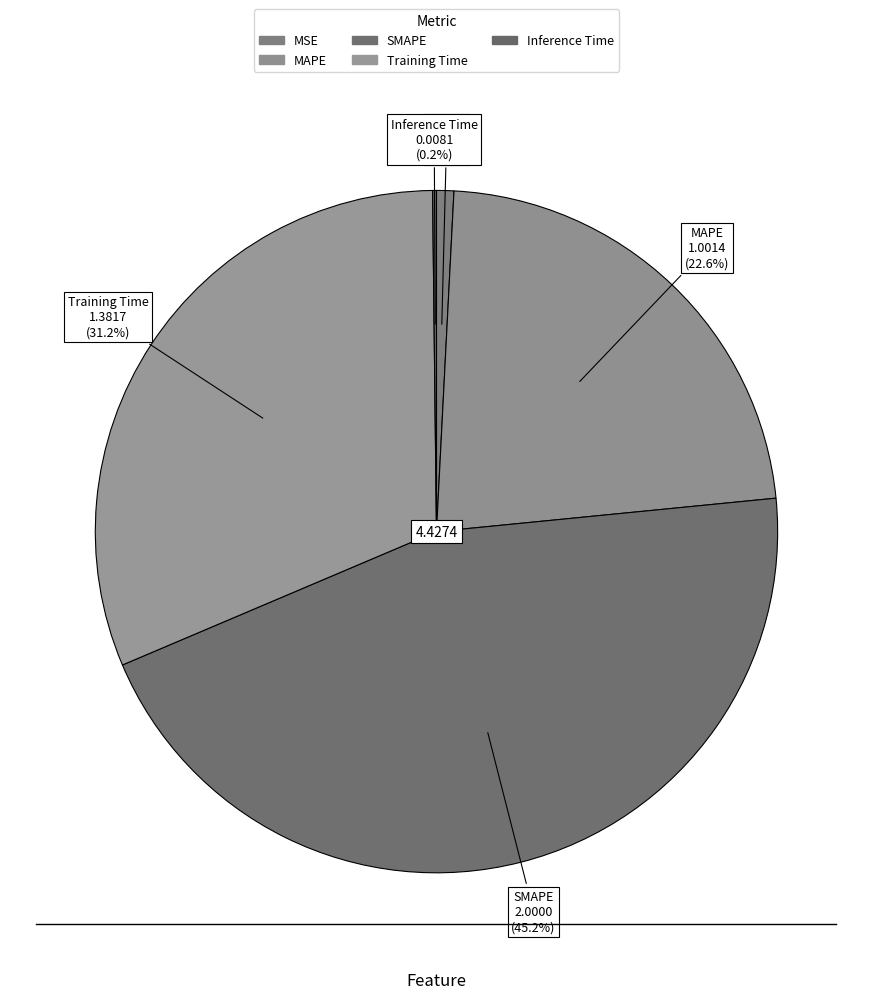

Count the number of slices in the pie.

5